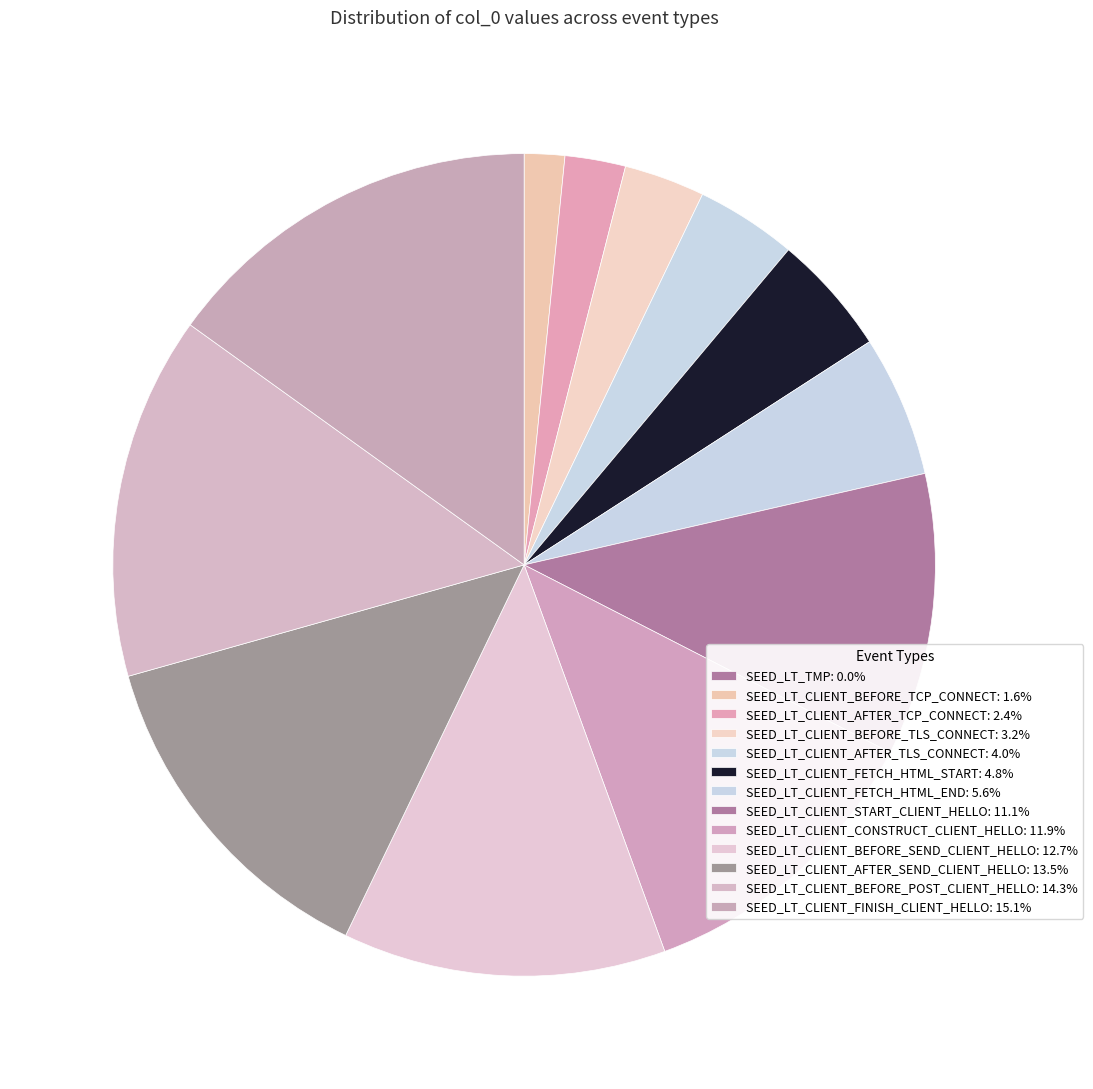

To the nearest percent, what percentage of the pie is SEED_LT_CLIENT_AFTER_TLS_CONNECT?

4%